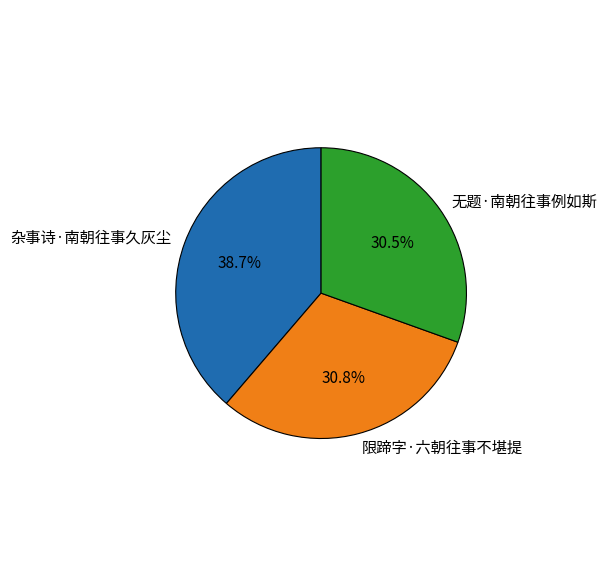

Is there a majority slice in this chart?

No